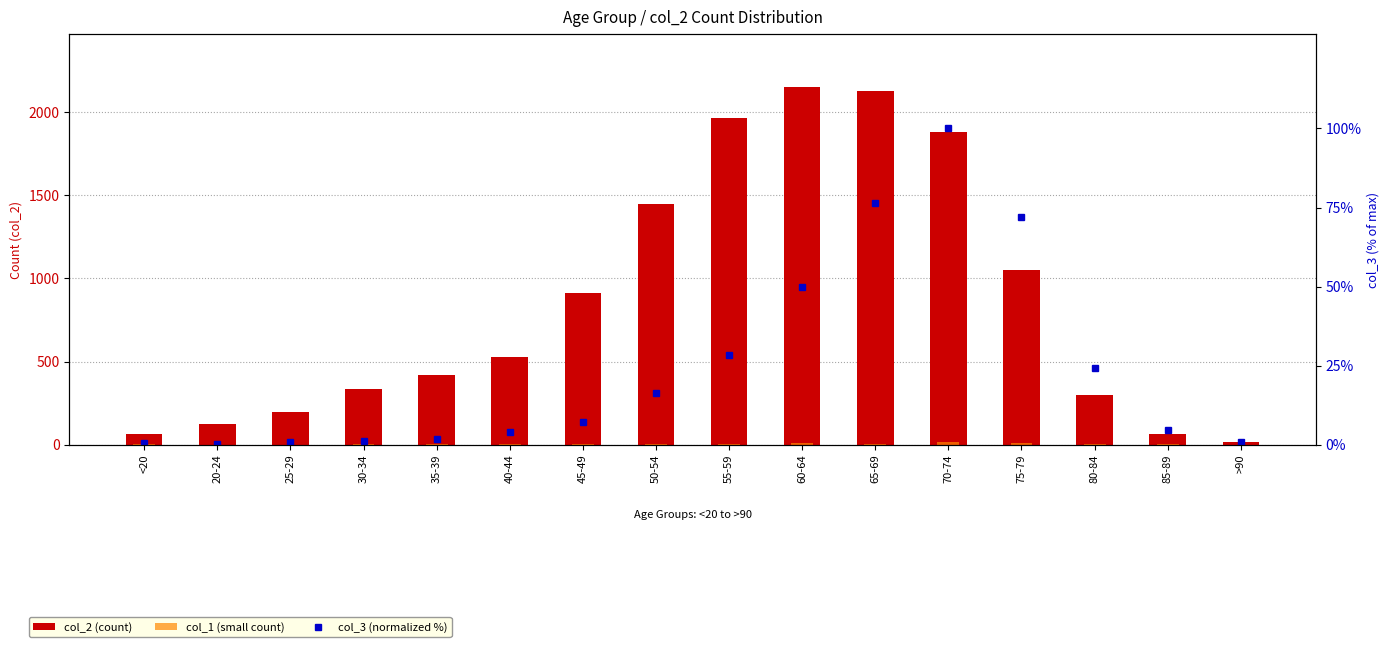

Reading right to left, list all the values displayed in this chart.

col_2 (count): 15.0	62.0	296.0	1053.0	1882.0	2130.0	2151.0	1965.0	1450.0	915.0	530.0	420.0	333.0	196.0	121.0	62.0
col_1 (small count): 0.0	1.0	4.0	12.0	14.0	6.0	8.0	6.0	3.0	1.0	1.0	1.0	2.0	0.0	0.0	1.0
col_3 (normalized %): 0.7	4.6	24.1	71.9	100.0	76.5	49.9	28.4	16.4	7.0	3.8	1.9	1.0	0.9	0.1	0.5